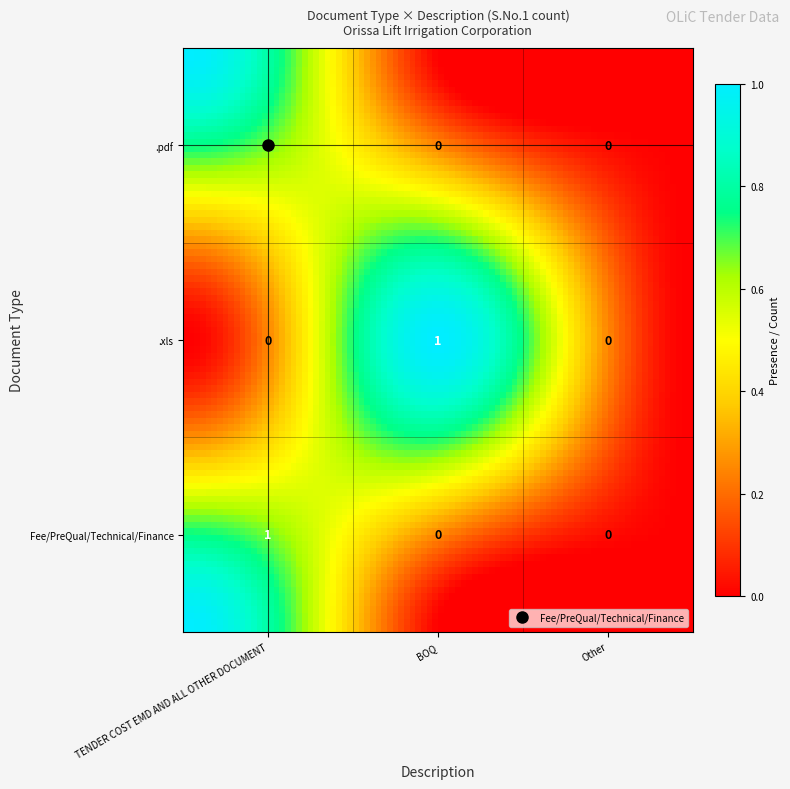

Reading left to right, extract all data points from this chart.

.pdf: 1	0	0
.xls: 0	1	0
Fee/PreQual/Technical/Finance: 1	0	0